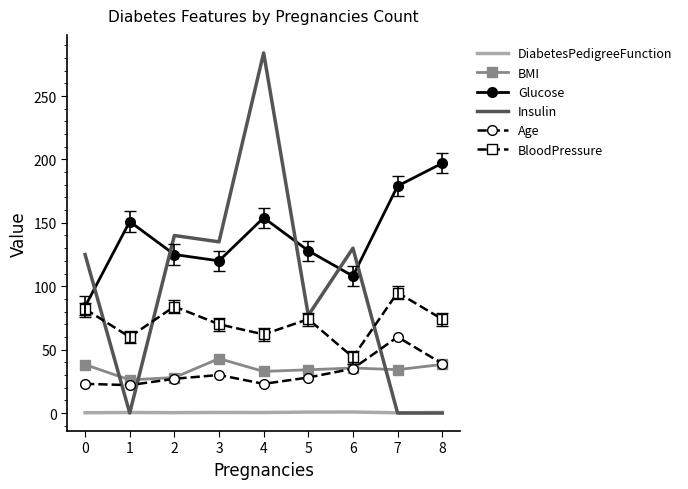

At which label does Glucose first exceed 128?

1